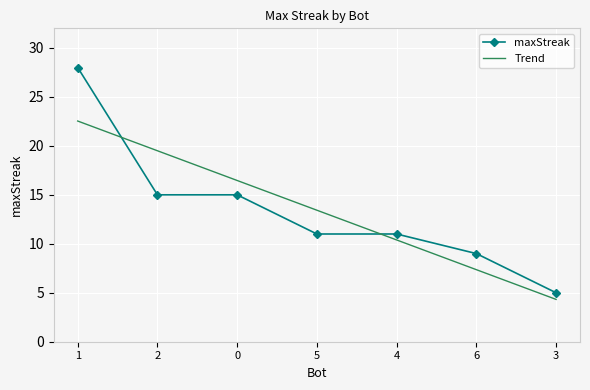

Where do maxStreak and Trend first cross each other?

1 and 2